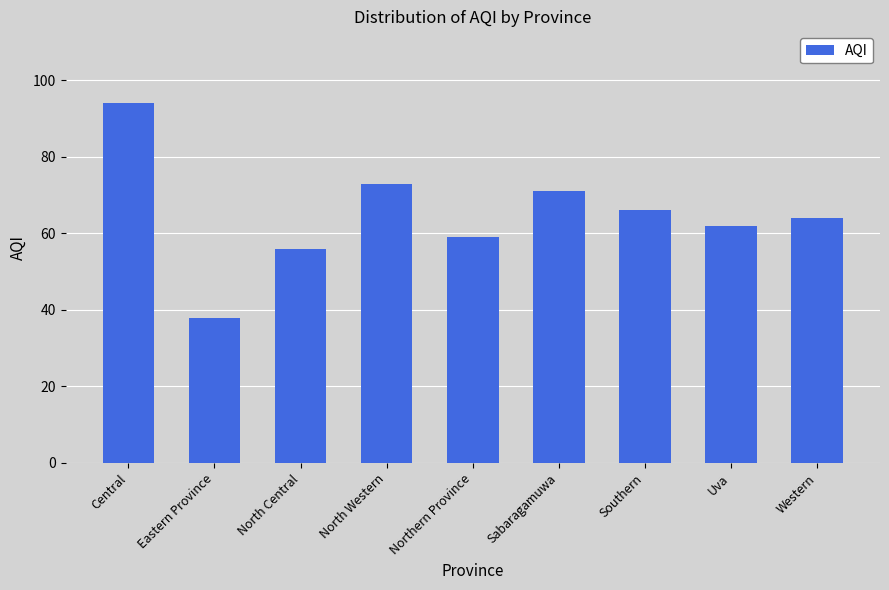

What is the change in value from Northern Province to Western?

+5